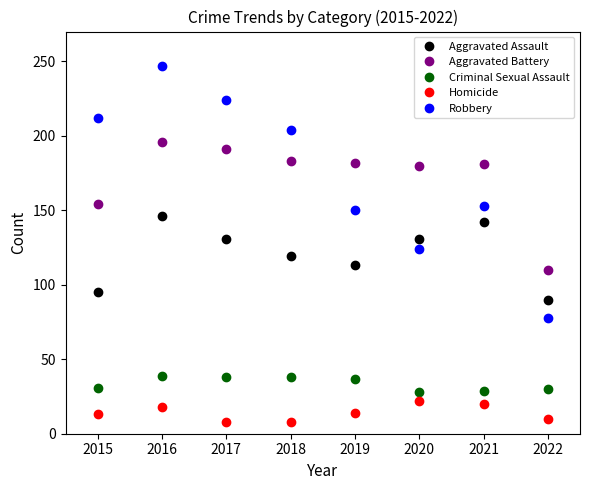

Is it true that Aggravated Battery equals 259 at 2019?

False